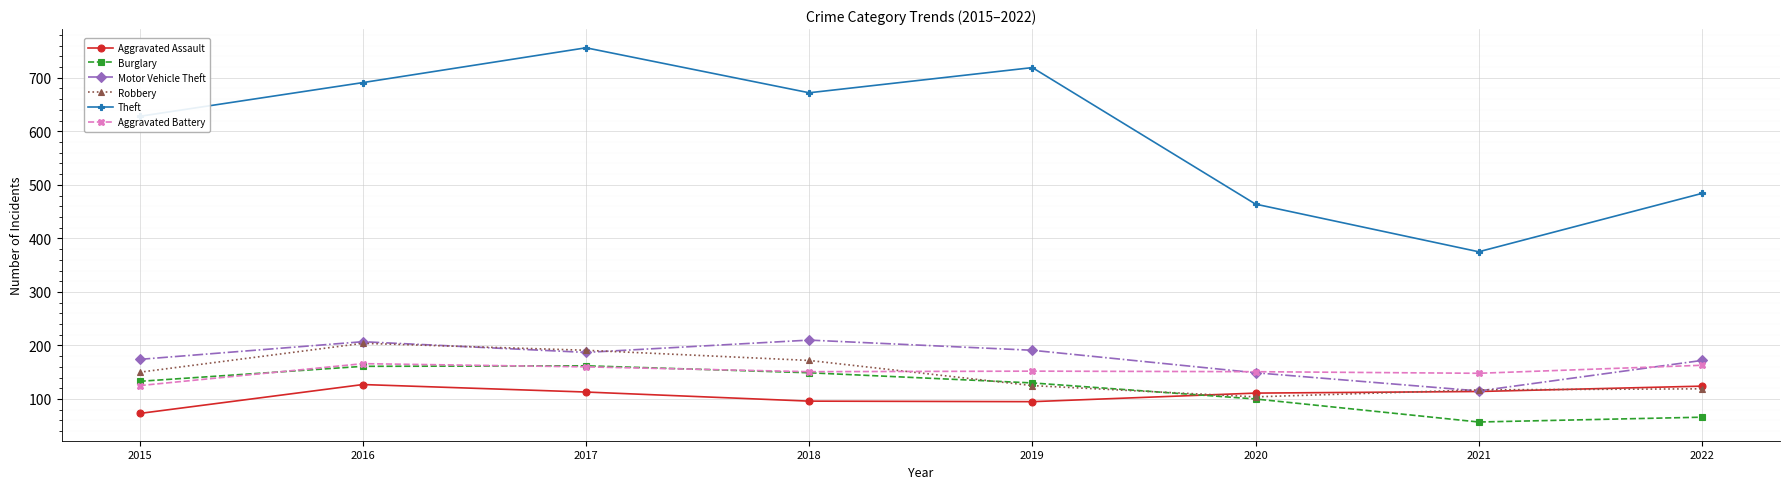

True or false: Robbery has more than 2 points higher than both neighbors.

False